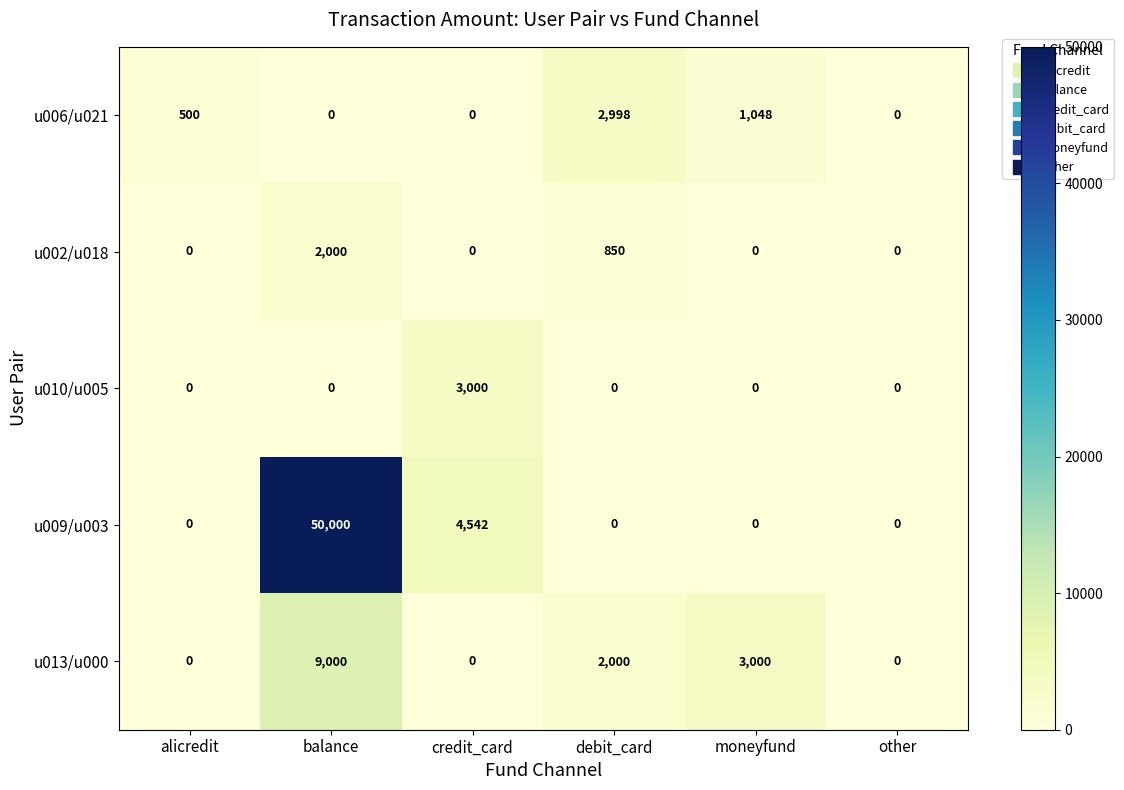

How many data points does each series have?

6